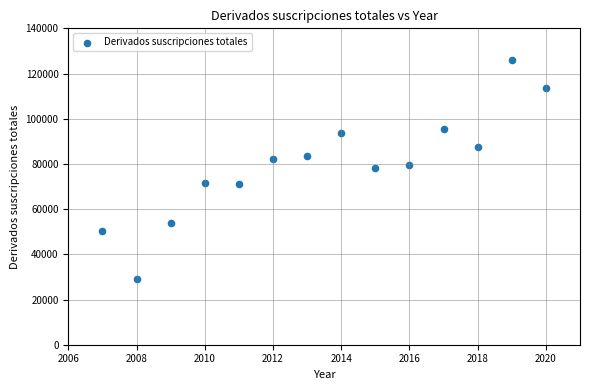

What is the range of X values (max minus min)?

13